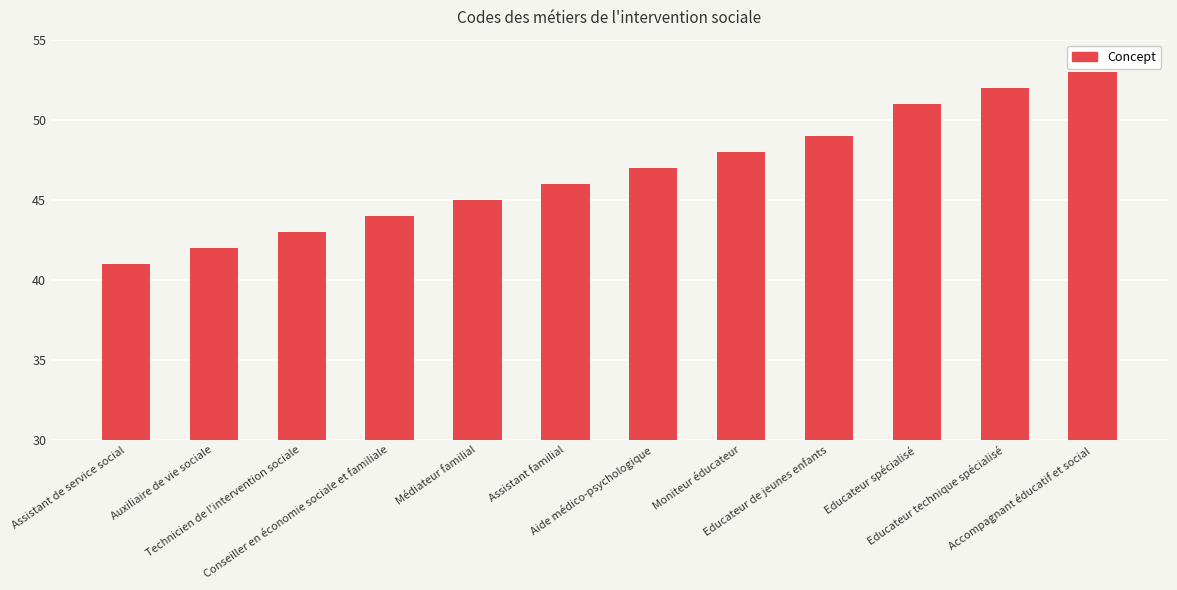

Which label corresponds to the largest value in the chart?

Accompagnant éducatif et social